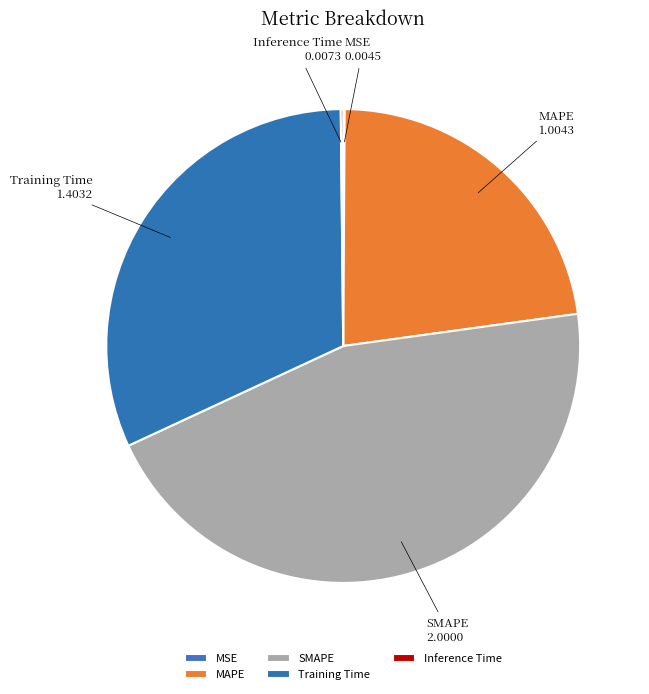

Between SMAPE and MAPE, which is larger?

SMAPE